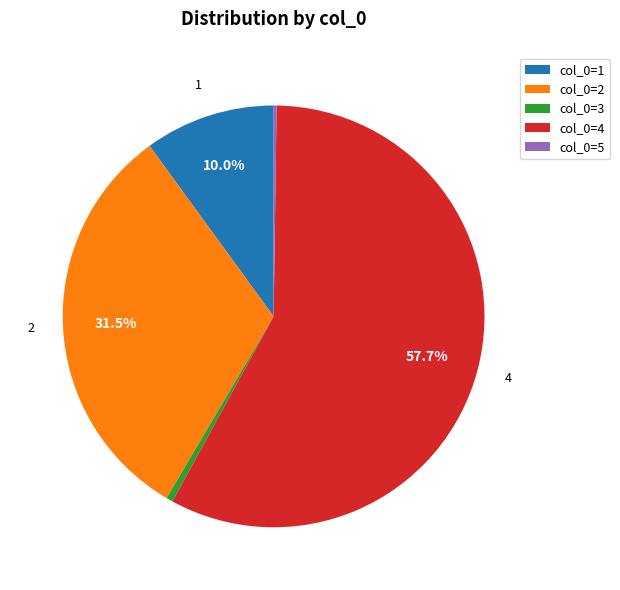

Does any single category account for the majority?

Yes